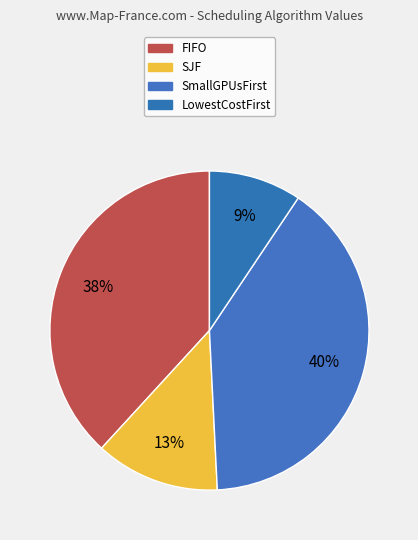

How many slices are in this pie chart?

4